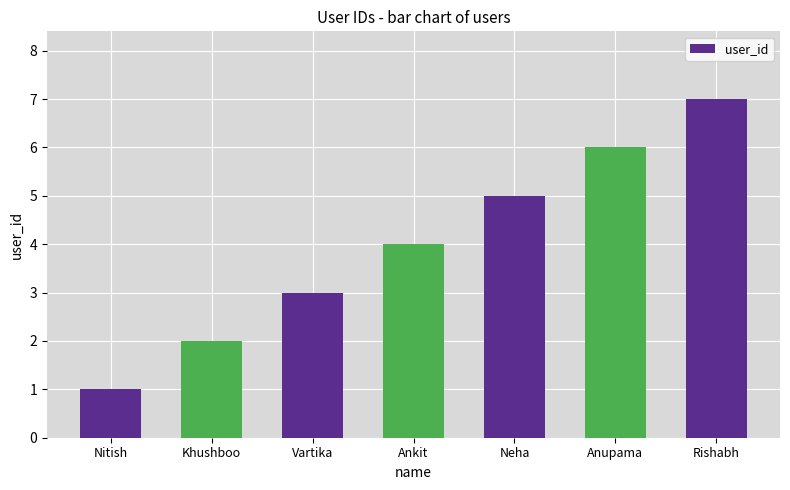

How many categories are shown in the chart?

7